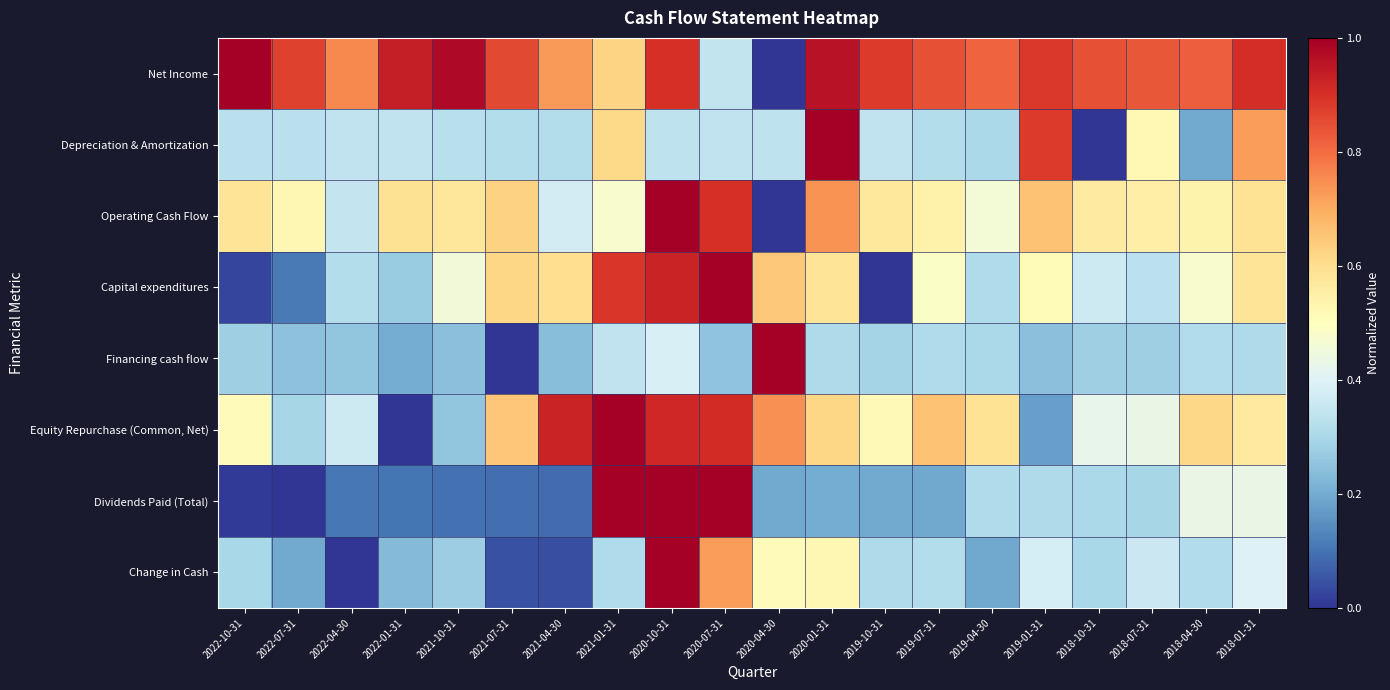

What is the total value across all series at 2022-07-31?

2.6